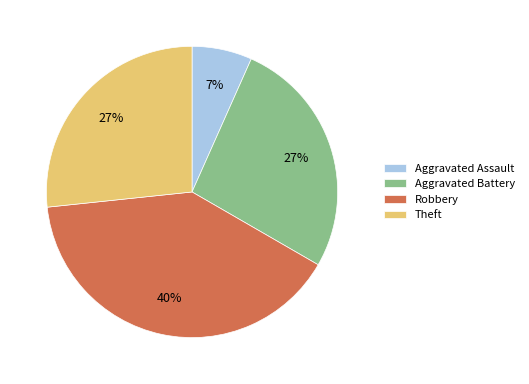

To the nearest percent, what is the difference between the largest and smallest slice percentages?

33%